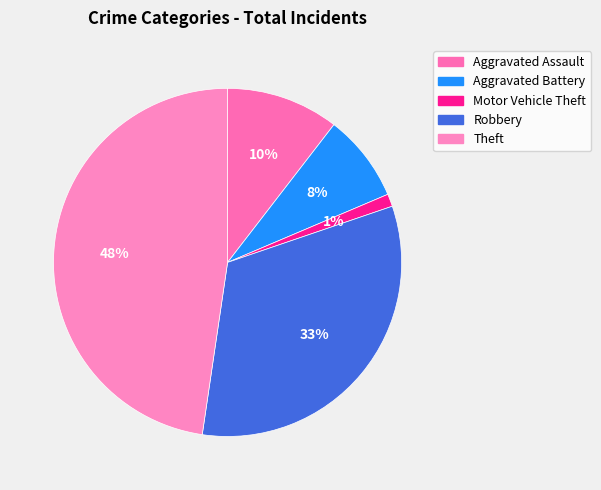

To the nearest percent, what is the combined percentage of Robbery and Motor Vehicle Theft?

34%